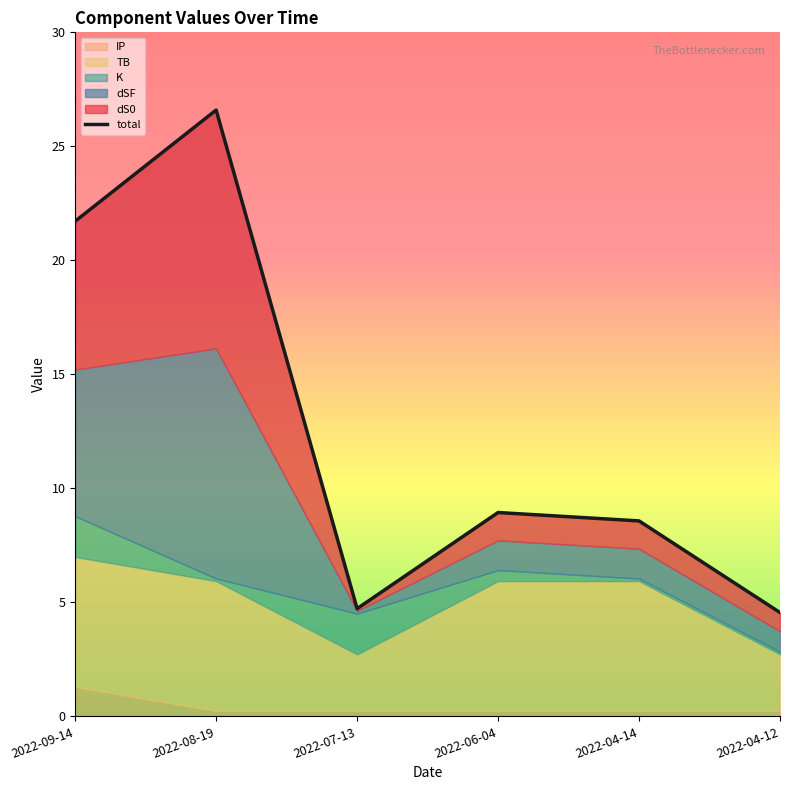

What is the change in value from 2022-09-14 to 2022-06-04?

-12.8